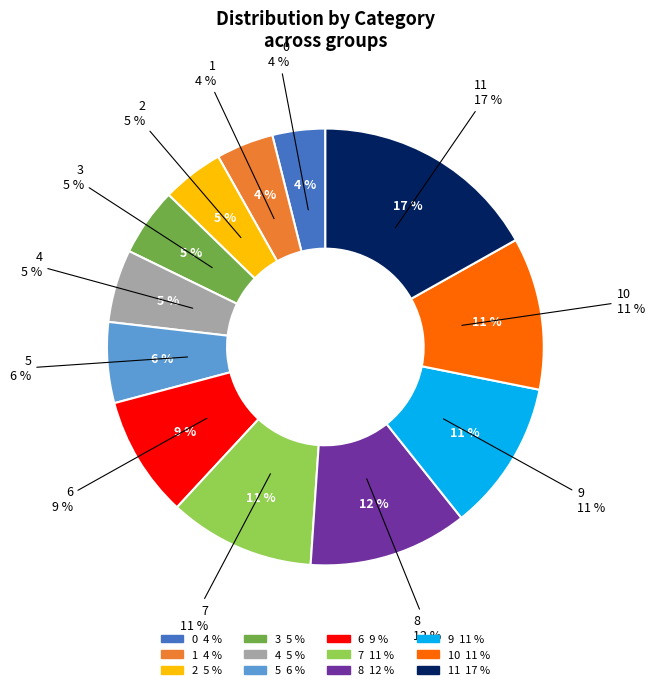

To the nearest percent, what is the combined percentage of 11 and 6?

26%